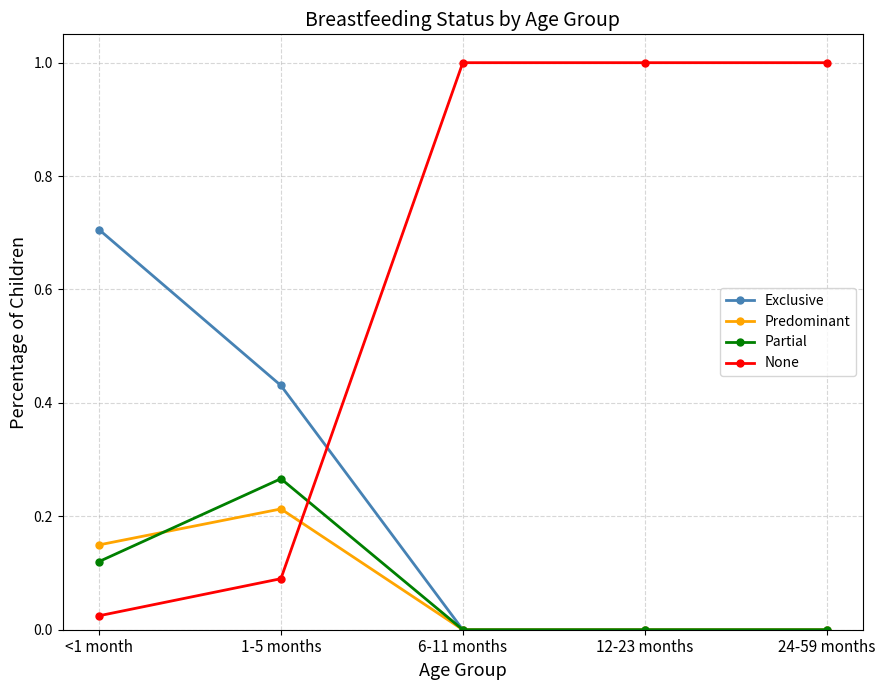

True or false: Partial has more than 2 interior local peaks.

False